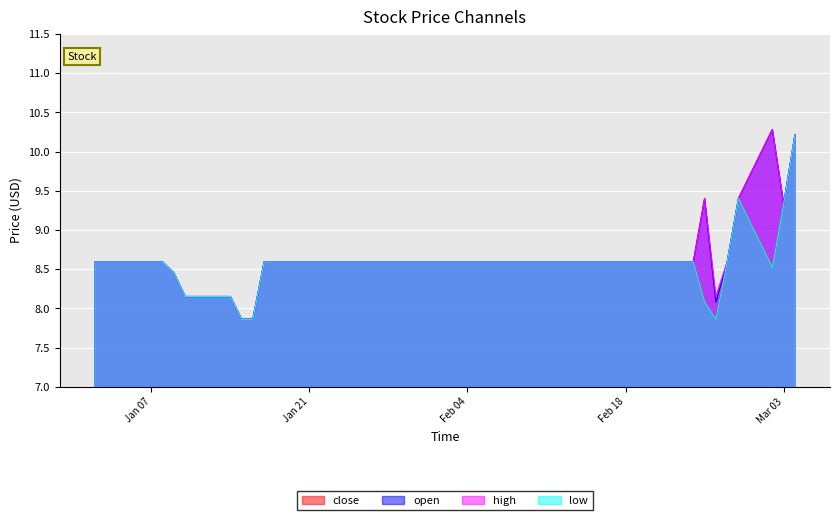

What is the value of the close point at the 29th from the left?

8.6